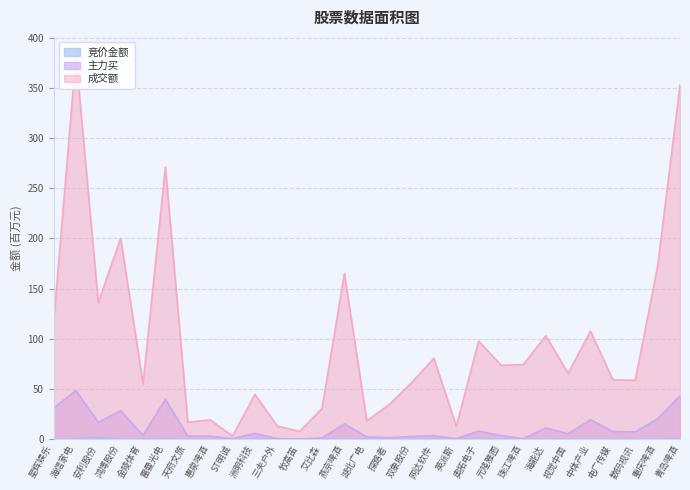

True or false: 主力买 has a value of 19.6 at 中体产业.

True